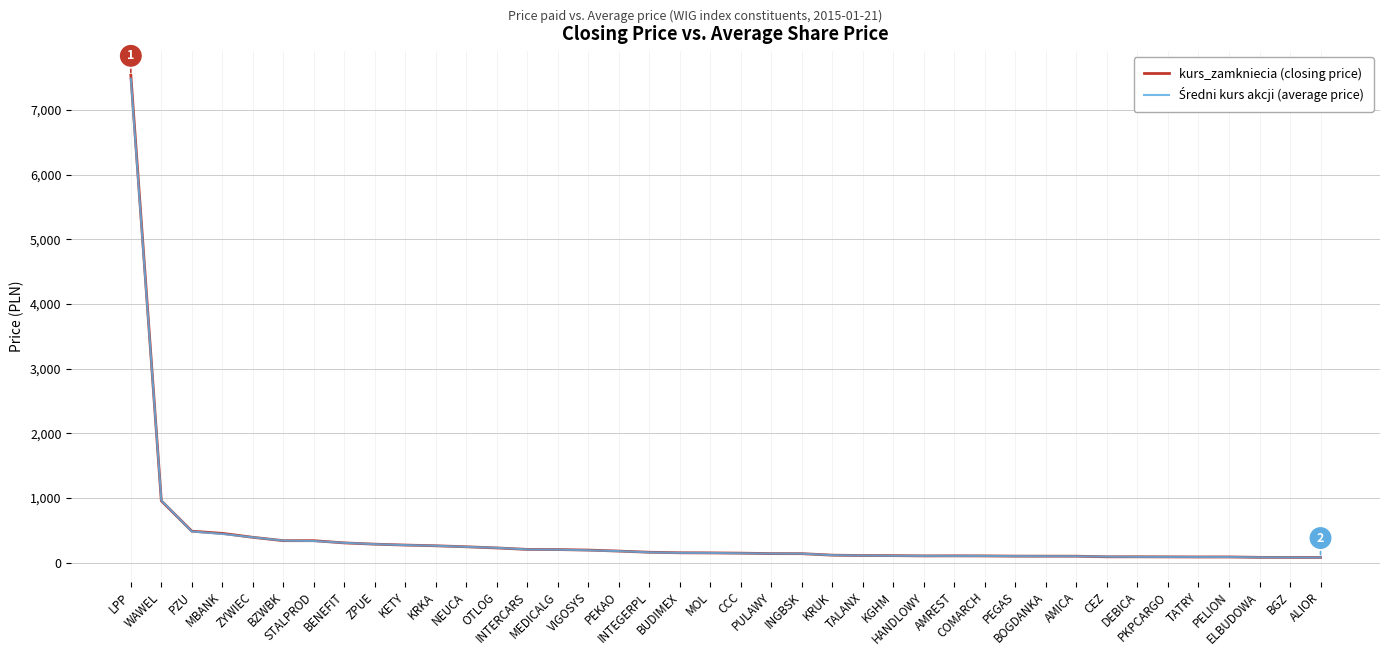

Where does the kurs_zamkniecia (closing price) series first go above 149?

LPP